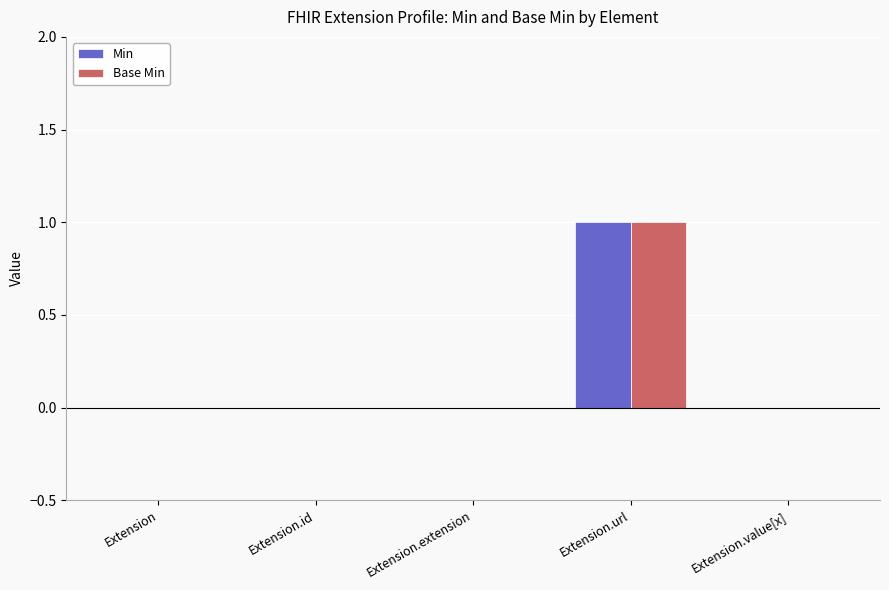

How many distinct data groups are displayed?

2